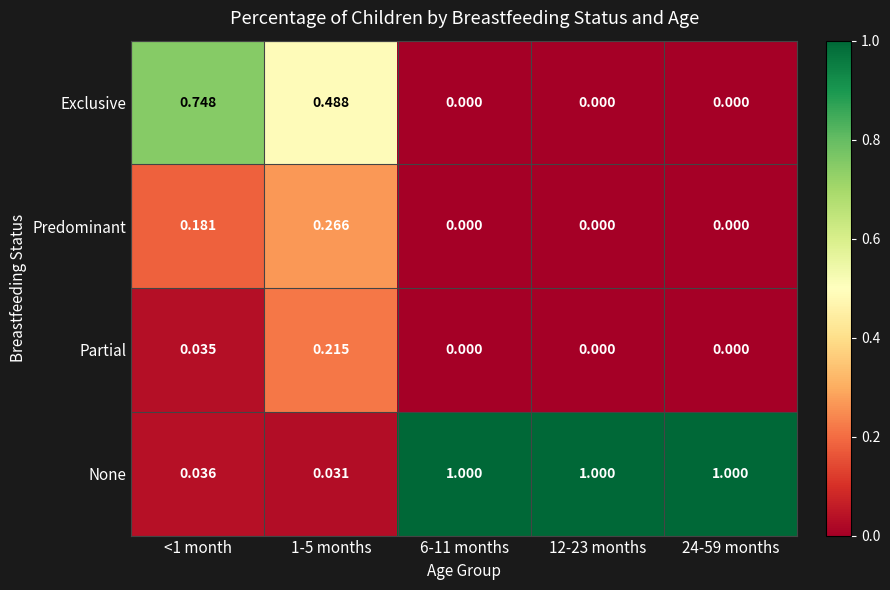

Which series has the largest range (max minus min)?

None